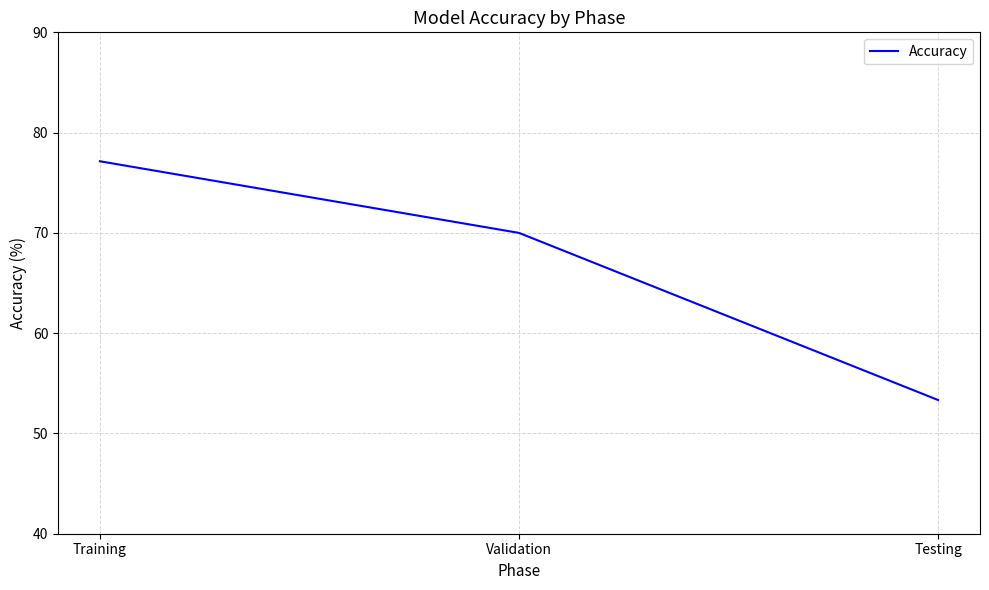

What value does the data have at Validation?

70.0